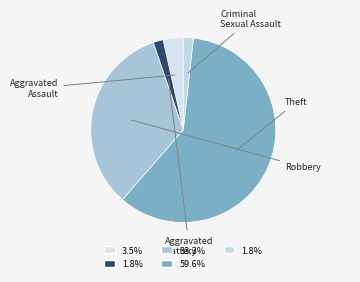

Does Theft account for over 50% of the chart?

Yes